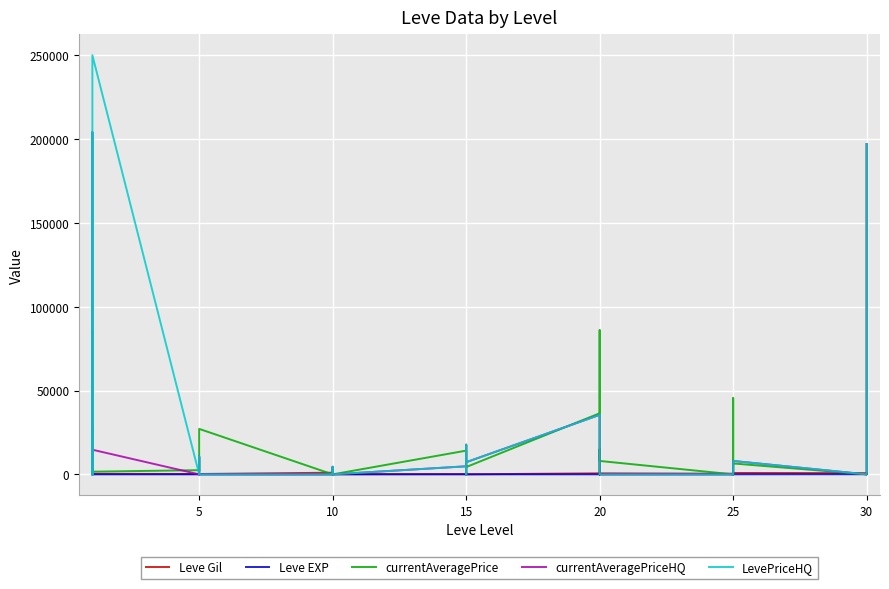

True or false: Leve EXP and Leve Gil cross at least once.

True